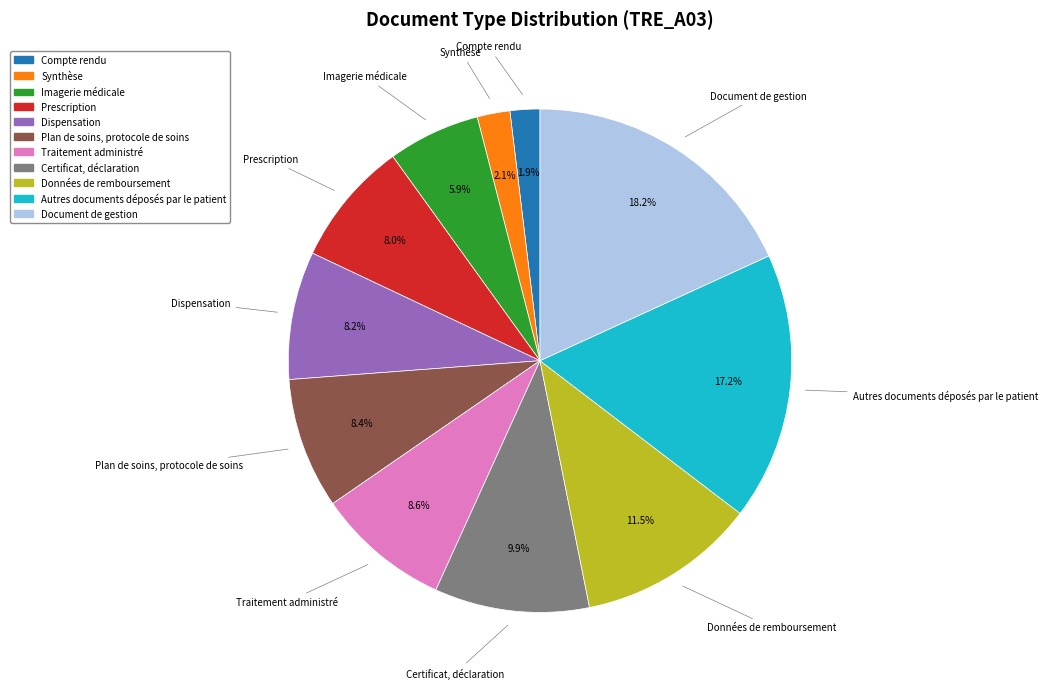

Is there a majority slice in this chart?

No